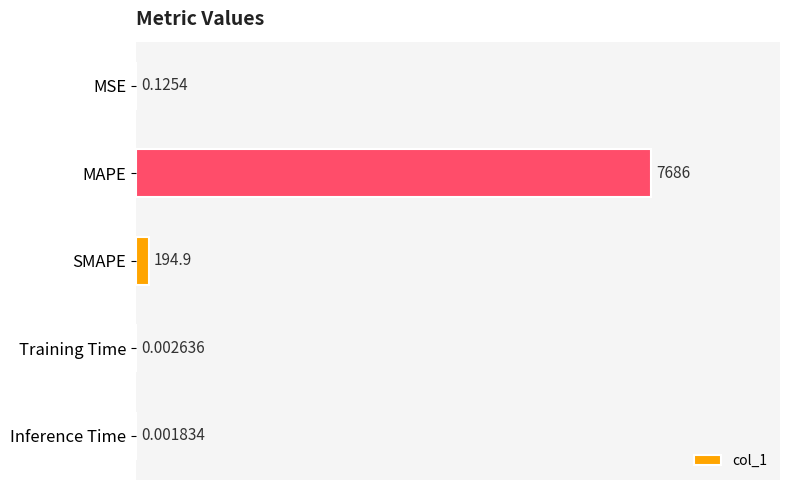

What is the change in value from MAPE to Inference Time?

-7685.7